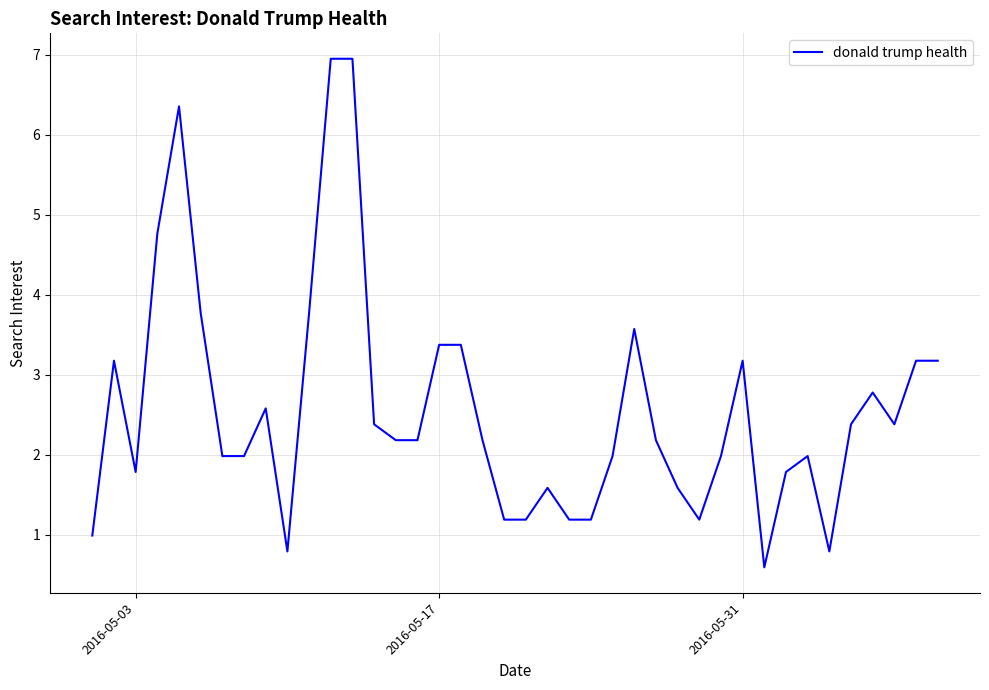

How many lines are shown in the chart?

1